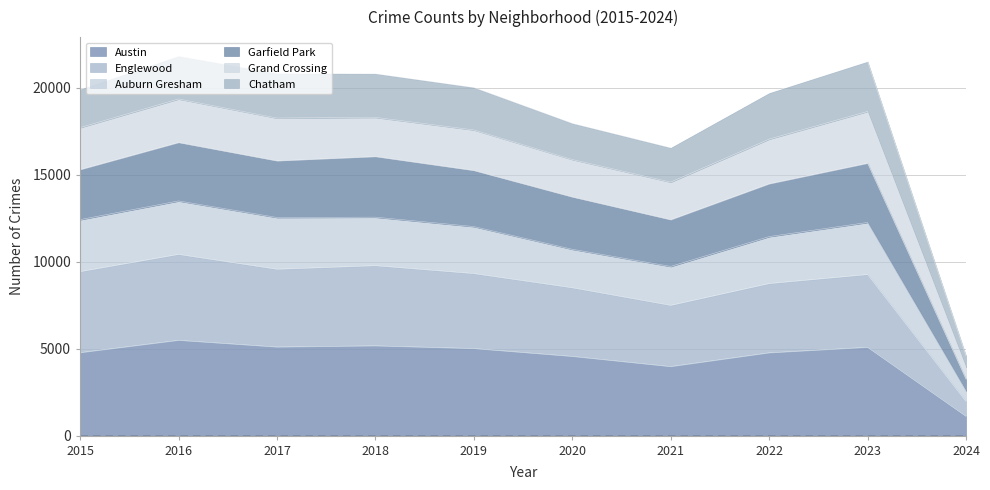

At which label does Austin reach its minimum?

2024